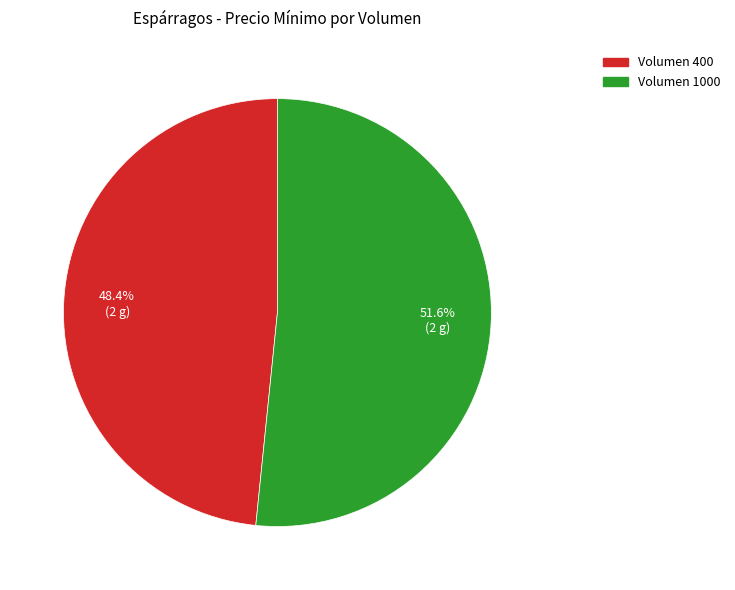

Is there any slice that represents more than half of the pie?

Yes